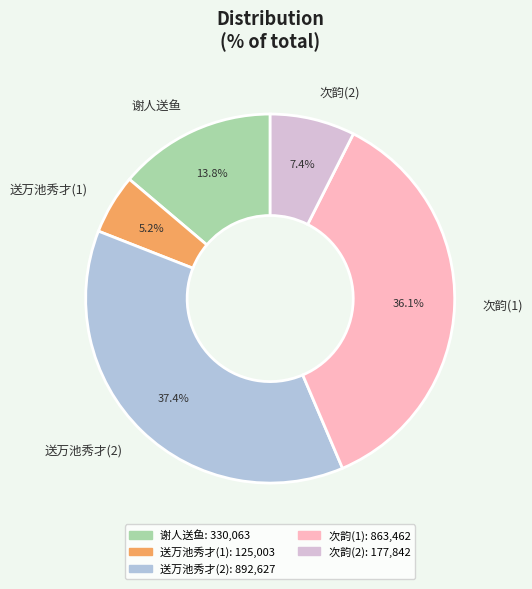

Is 次韵(2) the majority of the pie?

No